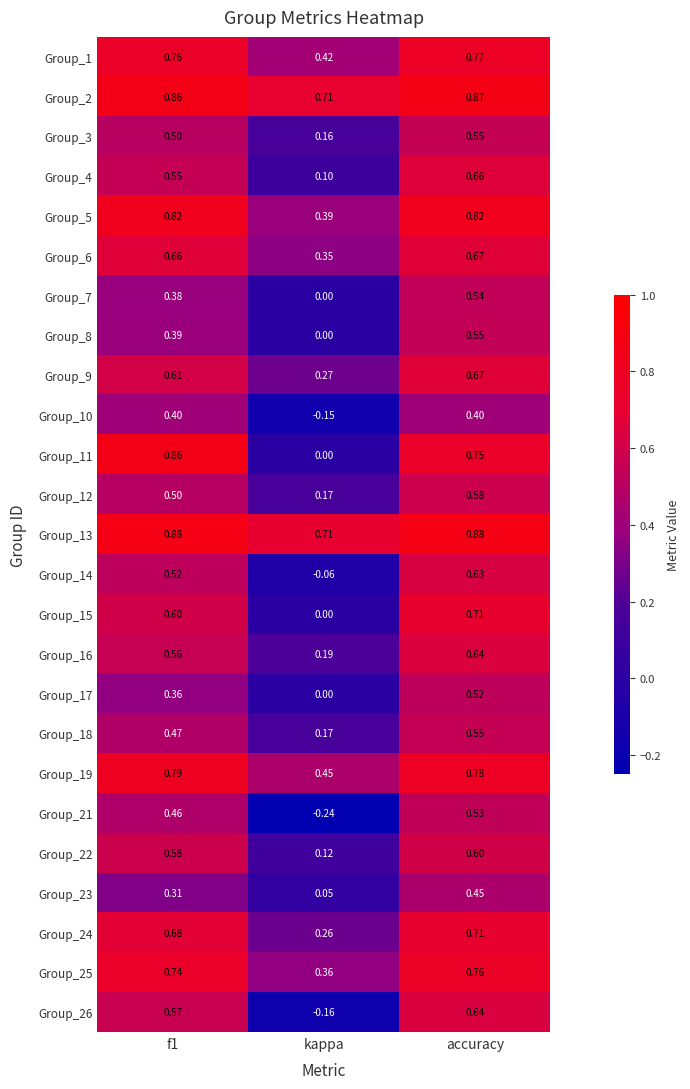

How many positive values does the Group_14 series have?

2